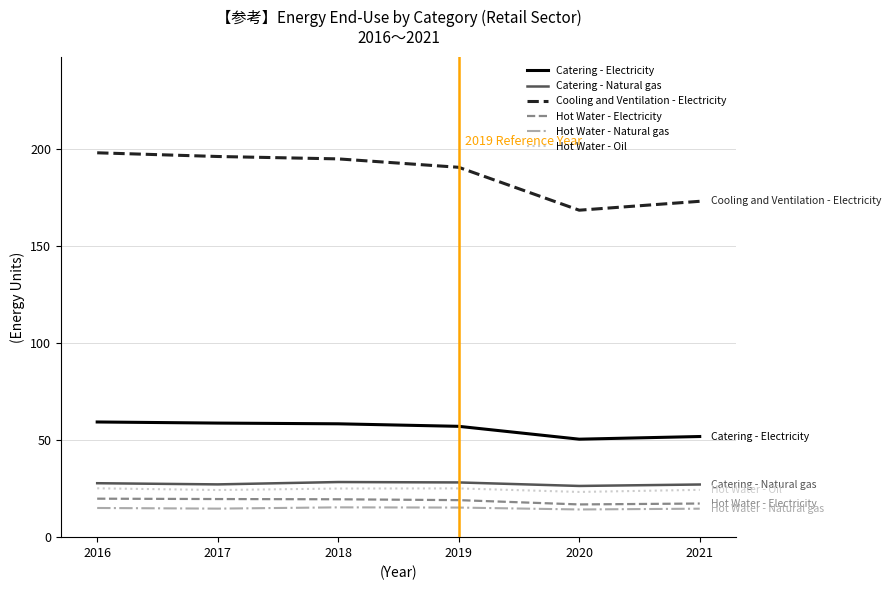

Which series has the largest total across all categories?

Cooling and Ventilation - Electricity